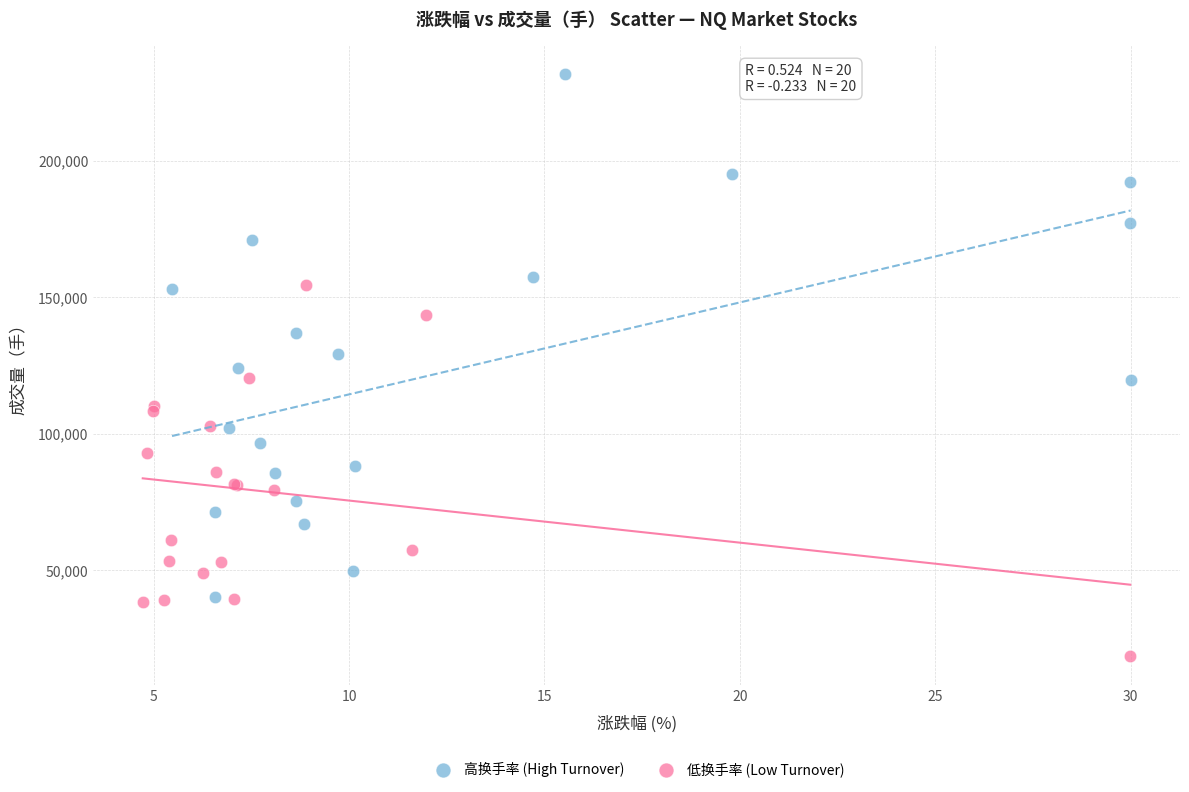

Which series contains the lowest Y value?

低换手率 (Low Turnover)